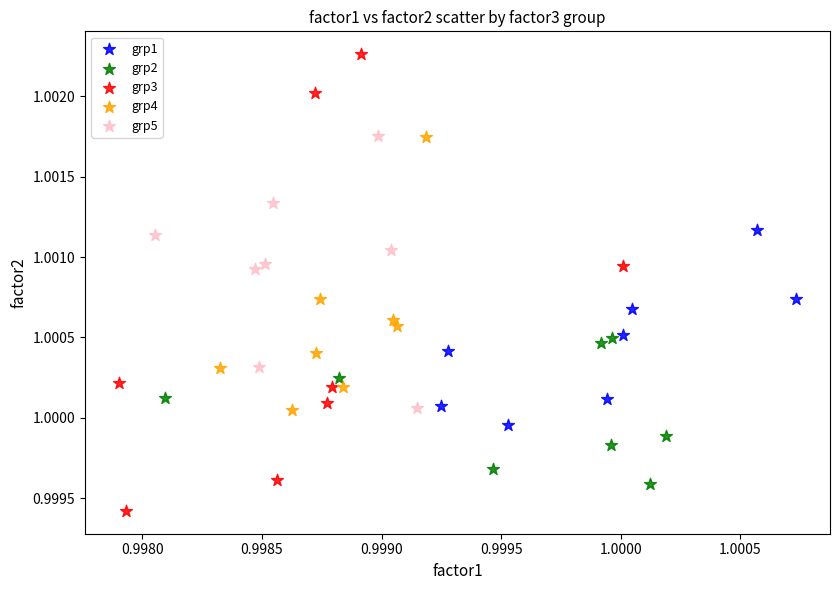

Which series contains the lowest Y value?

grp3